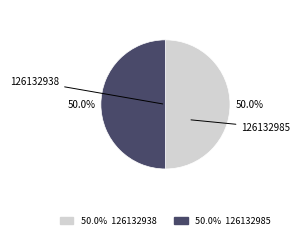

Is 126132938 the majority of the pie?

No